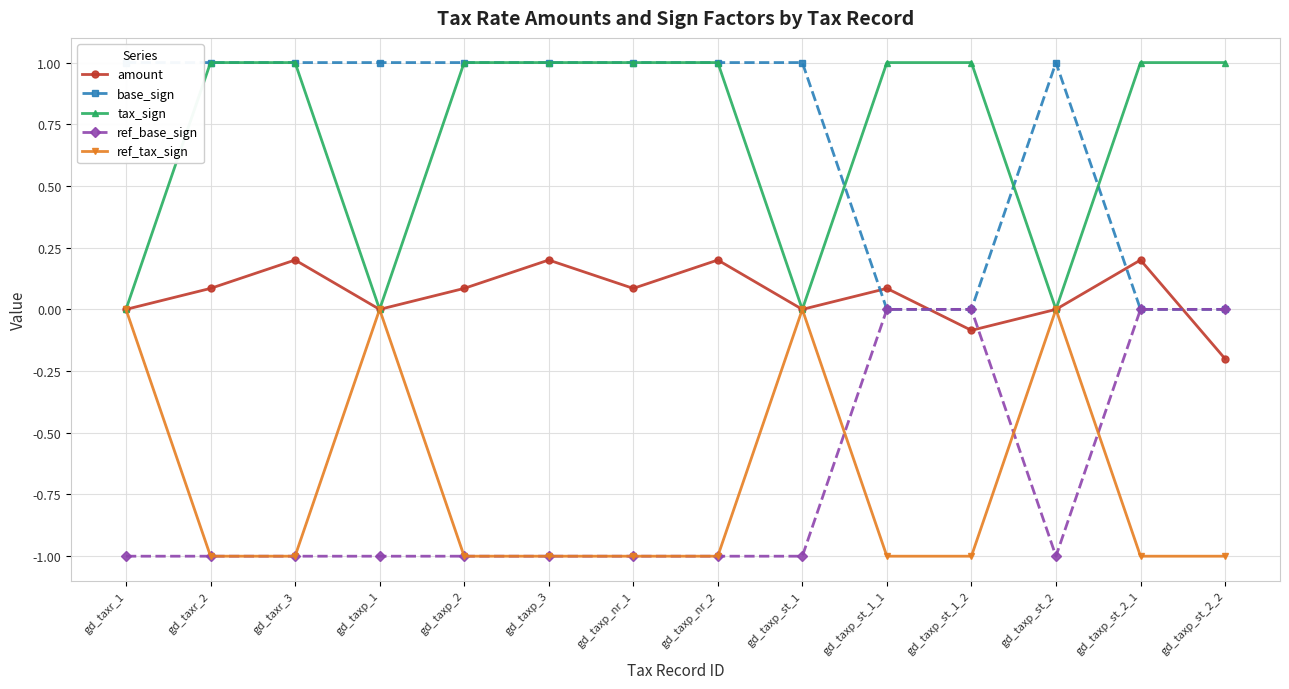

Reading left to right, transcribe all the data shown in this chart.

amount: 0.0	0.1	0.2	0.0	0.1	0.2	0.1	0.2	0.0	0.1	-0.1	0.0	0.2	-0.2
base_sign: 1.0	1.0	1.0	1.0	1.0	1.0	1.0	1.0	1.0	0.0	0.0	1.0	0.0	0.0
tax_sign: 0.0	1.0	1.0	0.0	1.0	1.0	1.0	1.0	0.0	1.0	1.0	0.0	1.0	1.0
ref_base_sign: -1.0	-1.0	-1.0	-1.0	-1.0	-1.0	-1.0	-1.0	-1.0	0.0	0.0	-1.0	0.0	0.0
ref_tax_sign: 0.0	-1.0	-1.0	0.0	-1.0	-1.0	-1.0	-1.0	0.0	-1.0	-1.0	0.0	-1.0	-1.0